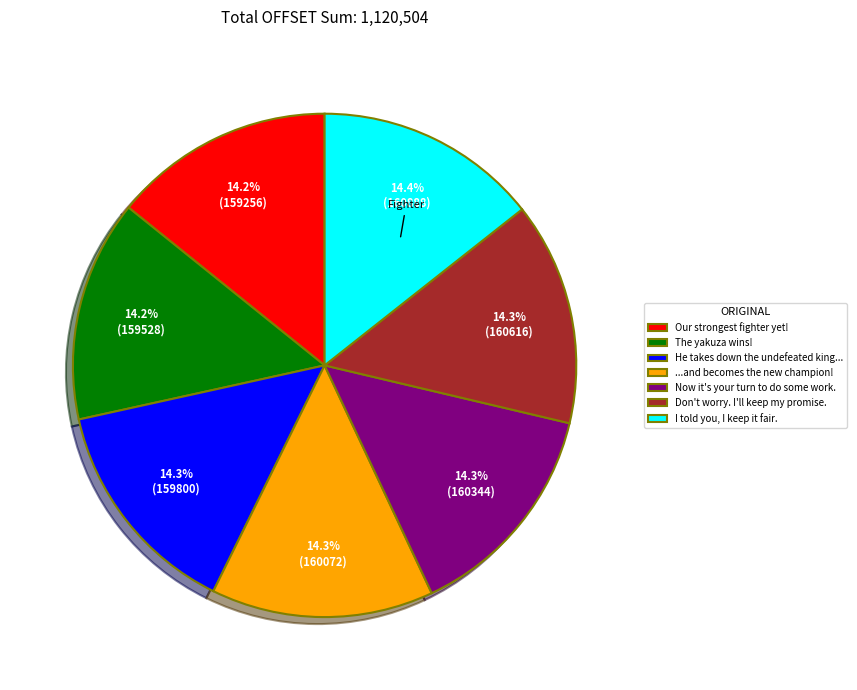

Approximately how many times larger is the value at Now it's your turn to do some work. compared to Our strongest fighter yet!?

1.0